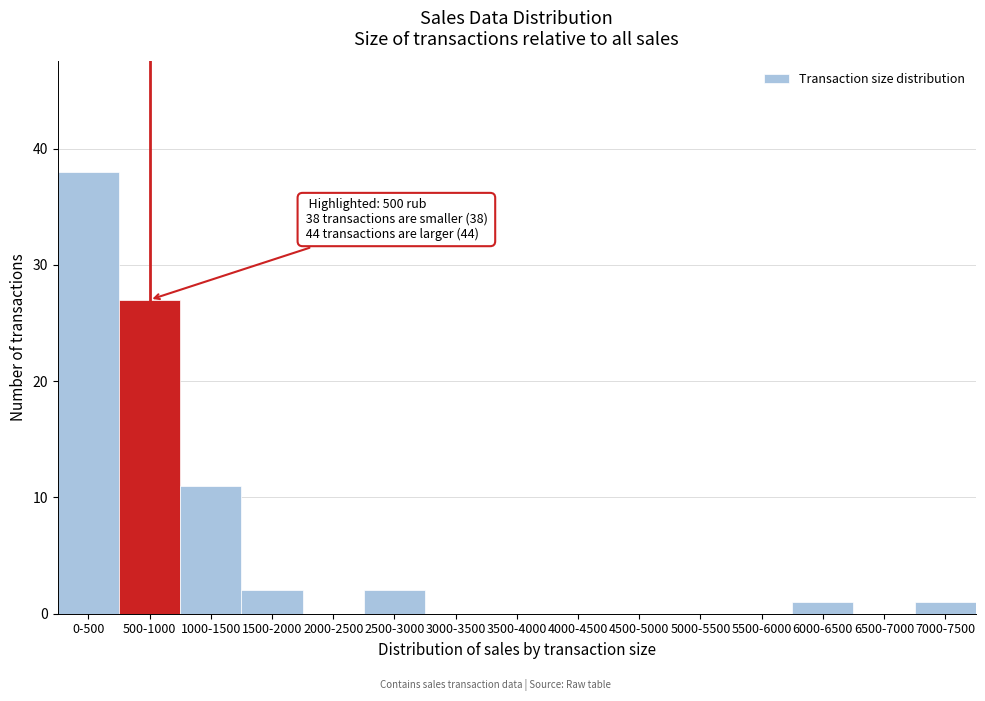

Reading left to right, transcribe all the data shown in this chart.

0-500=38	500-1000=27	1000-1500=11	1500-2000=2	2000-2500=0	2500-3000=2	3000-3500=0	3500-4000=0	4000-4500=0	4500-5000=0	5000-5500=0	5500-6000=0	6000-6500=1	6500-7000=0	7000-7500=1